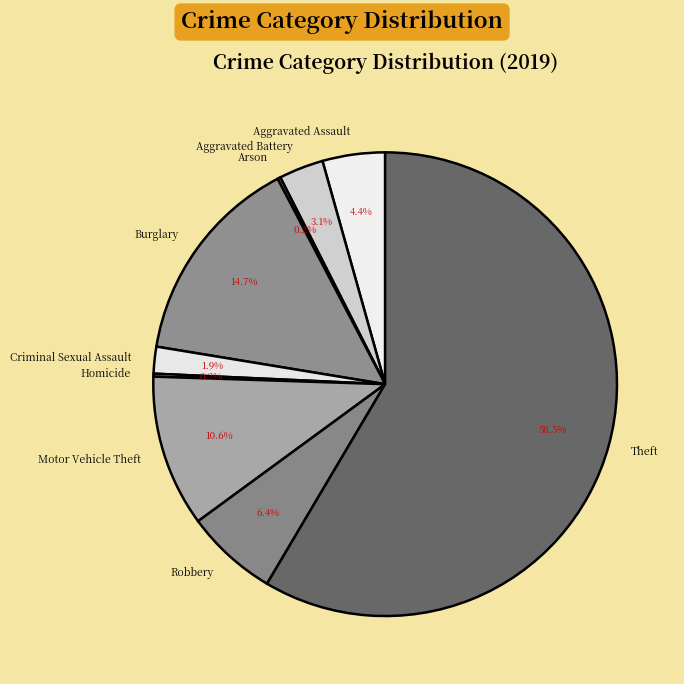

What percentage is the Burglary slice, to the nearest percent?

15%